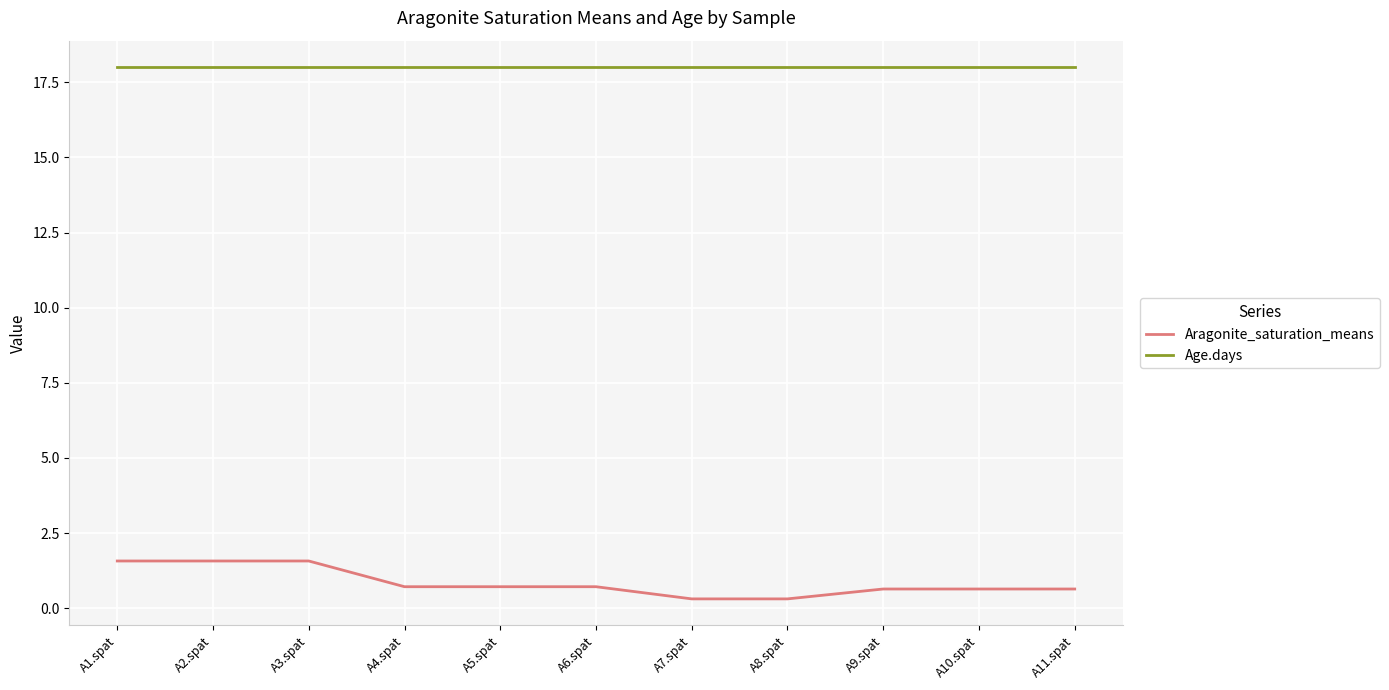

Between A4.spat and A8.spat, which series saw the biggest shift?

Aragonite_saturation_means